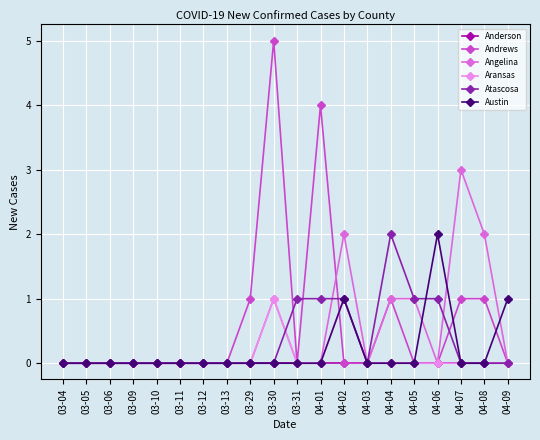

List the series in order of their overall mean, highest first.

Andrews, Angelina, Atascosa, Austin, Aransas, Anderson